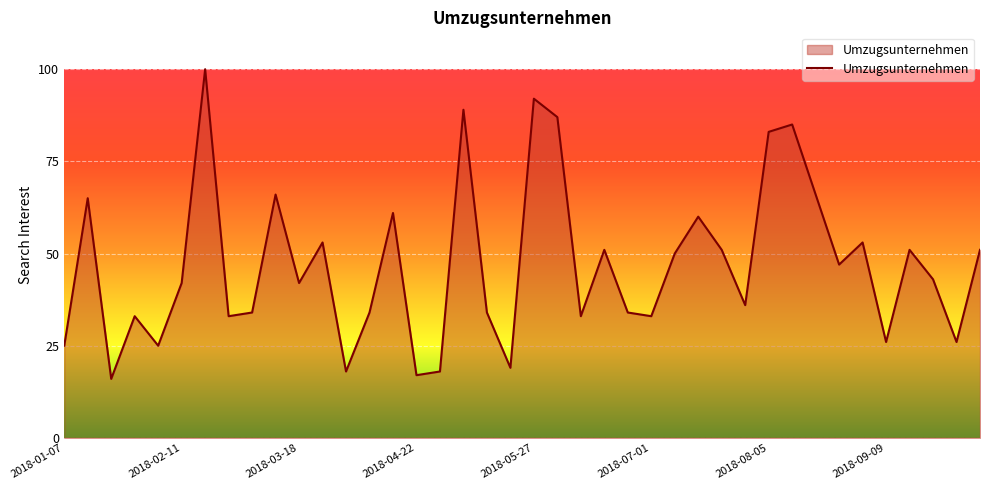

What is the minimum value shown in the chart?

16